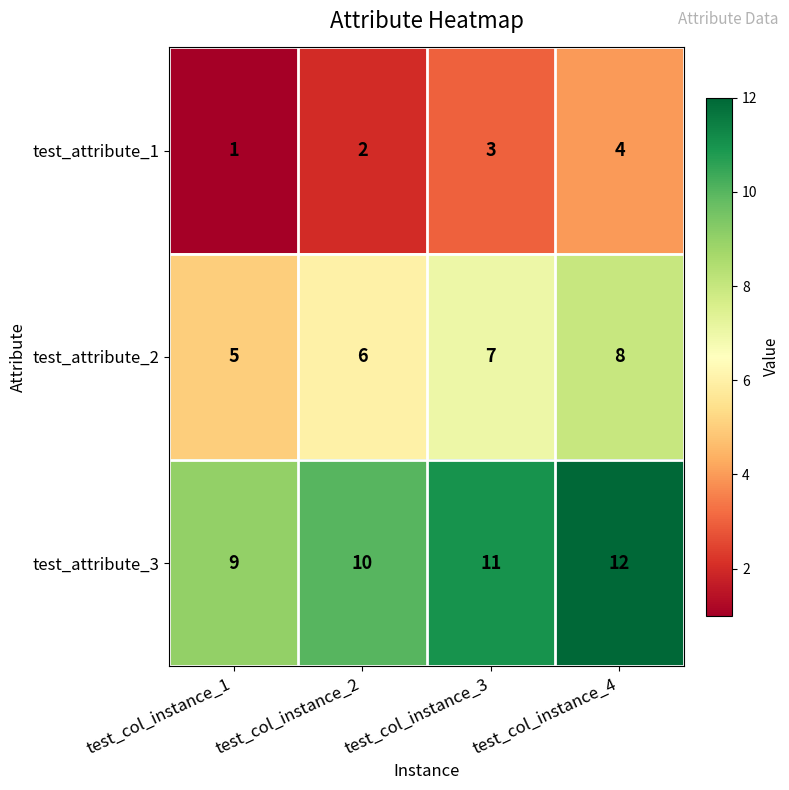

At which label is test_attribute_2 closest to 6?

test_col_instance_2